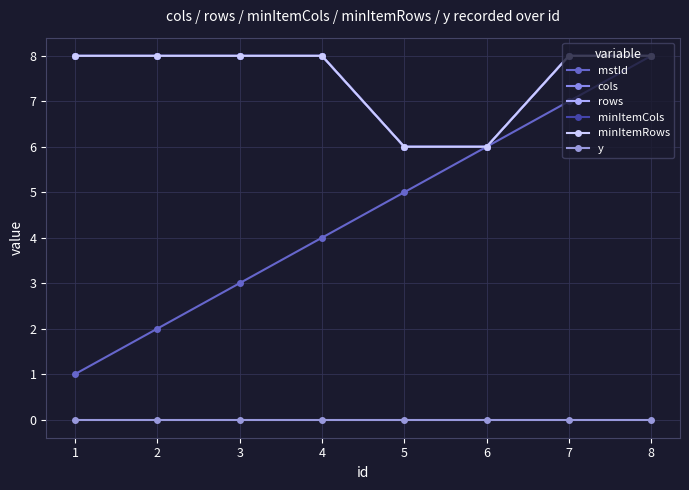

Which label corresponds to the largest value in the chart?

8